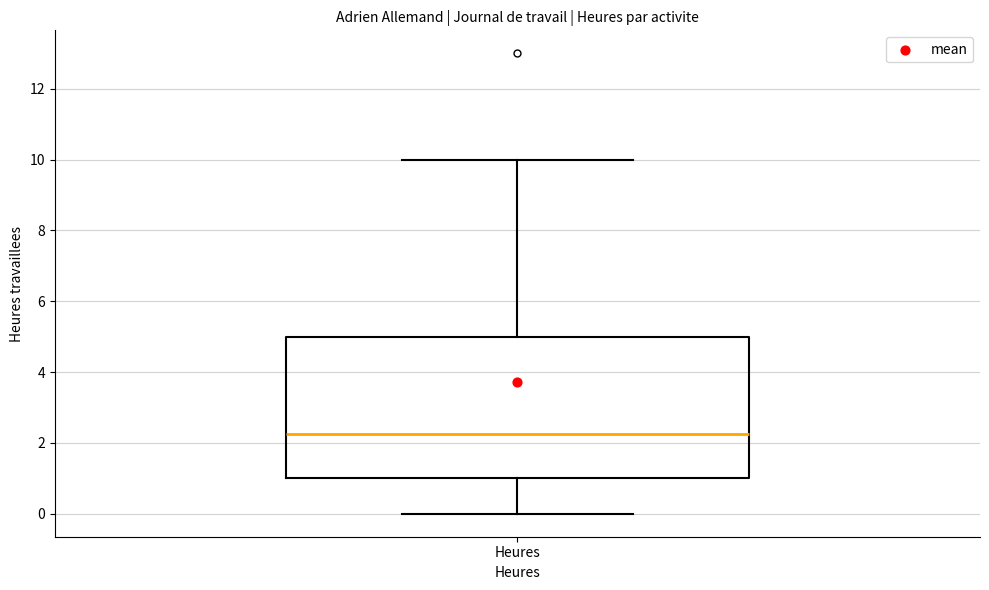

Transcribe this box plot: give where the median line is, the range the box spans, and where the two whiskers end, as read against the y-axis. The values are not printed on the chart, so give them approximately, as read against the axis.

median 2.2, box 1.0 to 5.0, whiskers 0.0 to 10.0